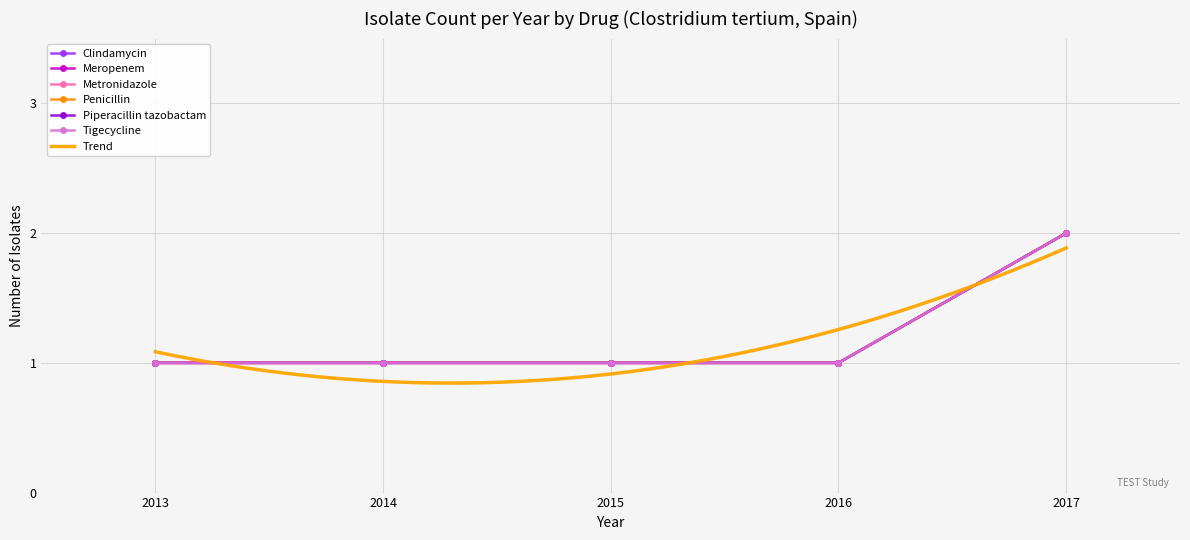

True or false: Penicillin has more than 0 points higher than both neighbors.

False